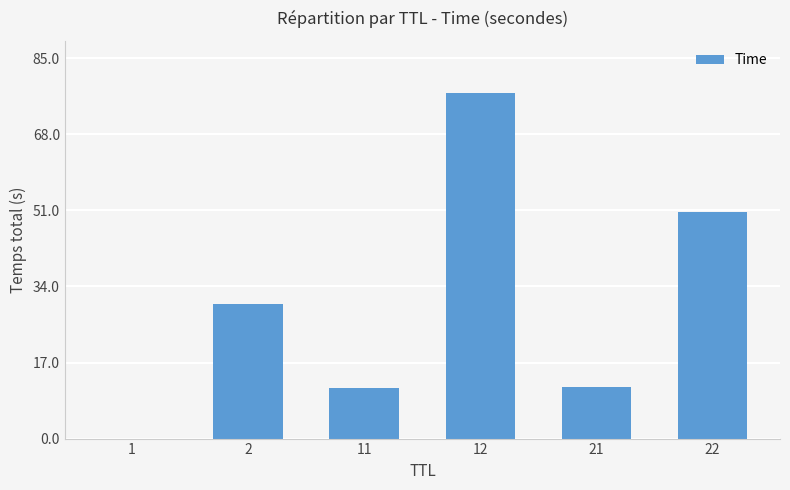

What is the greatest value displayed?

77.3